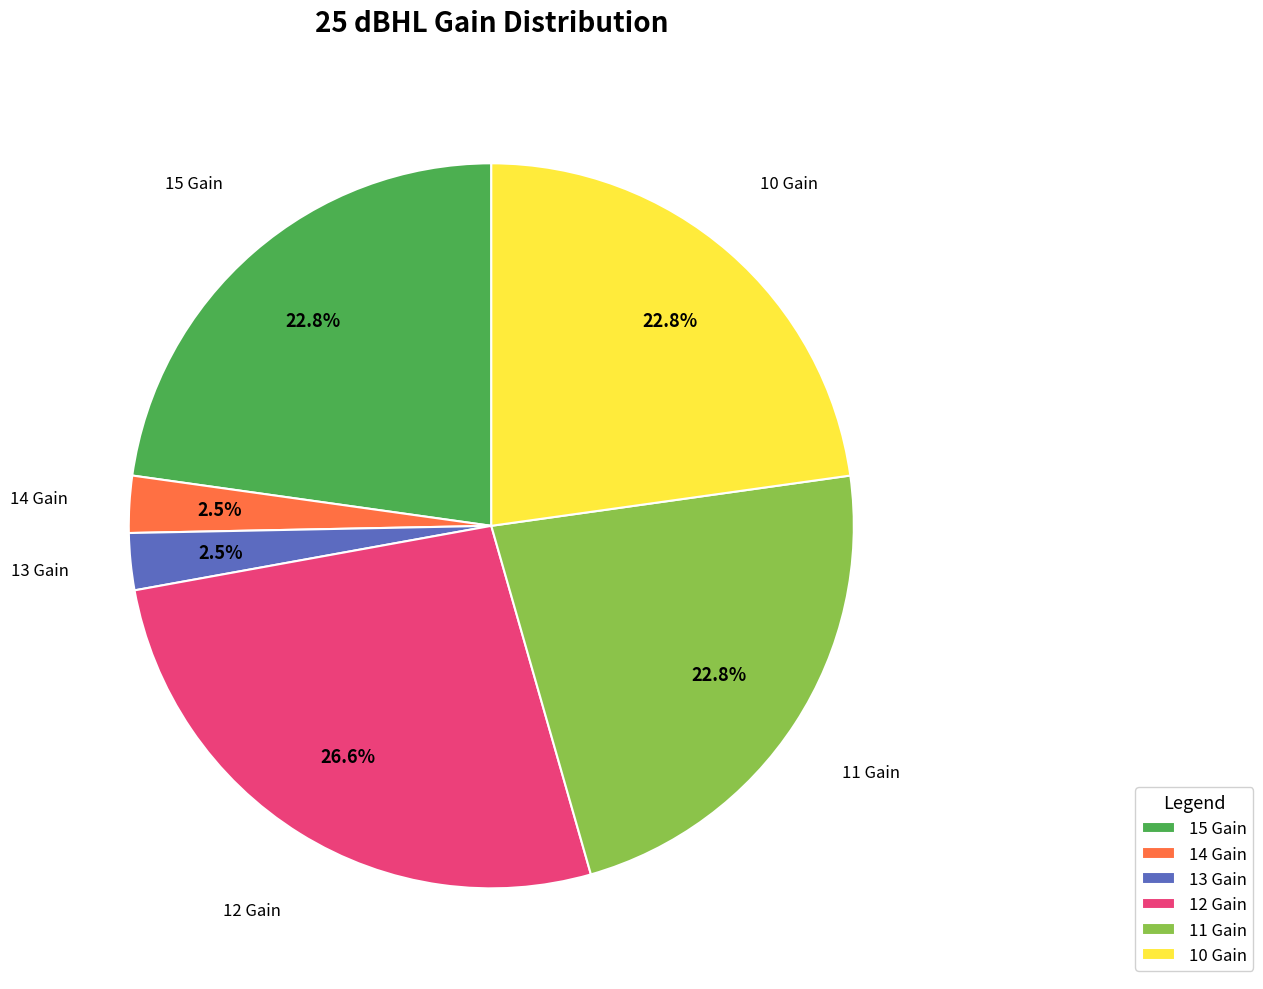

Count the number of slices in the pie.

6